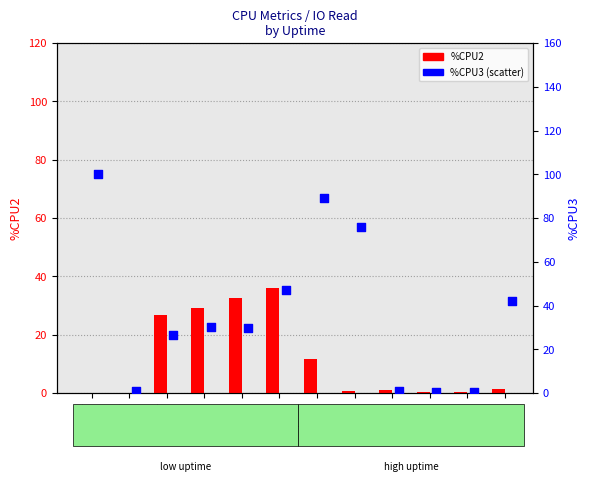

Which series contains the lowest Y value?

%CPU2